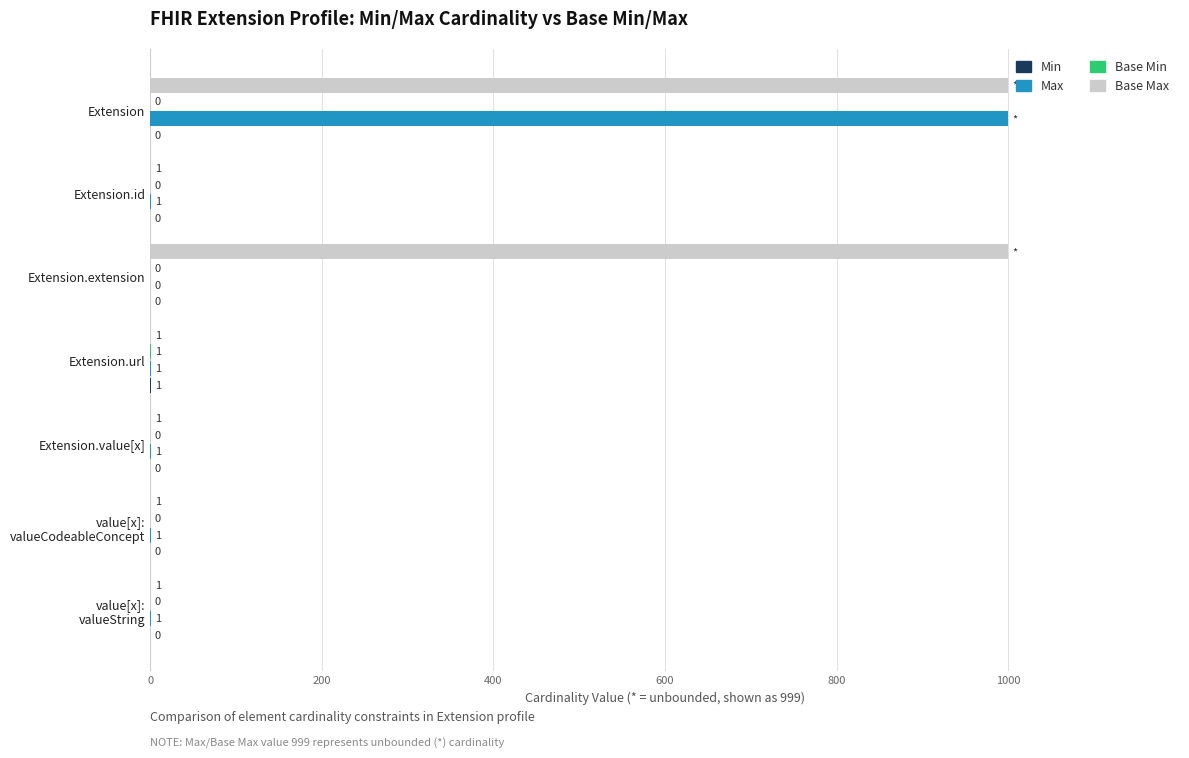

At which category is the sum across all series the highest?

Extension